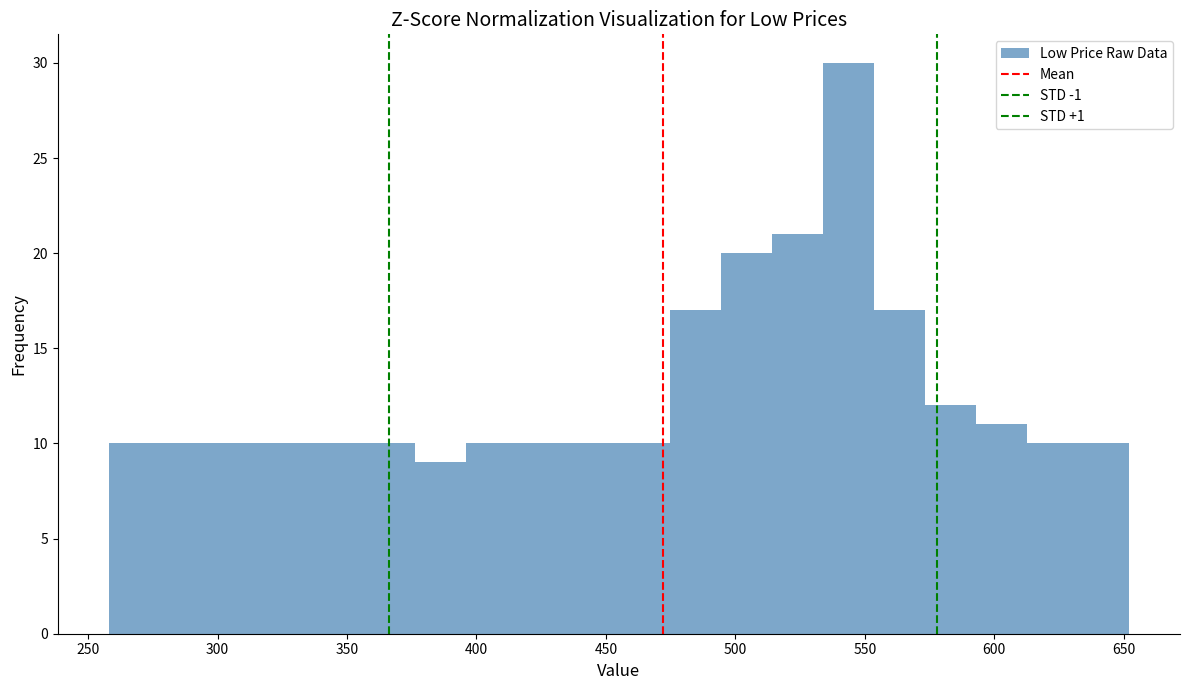

Read against the x-axis, roughly where is the centre of the tallest bar?

545